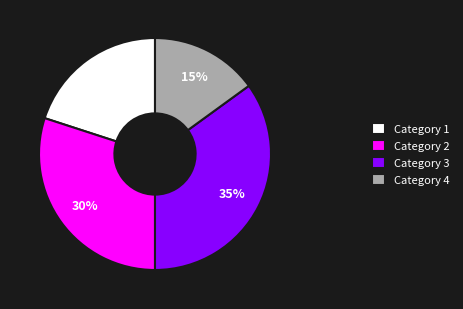

To the nearest percent, what is the difference between the largest and smallest slice percentages?

20%